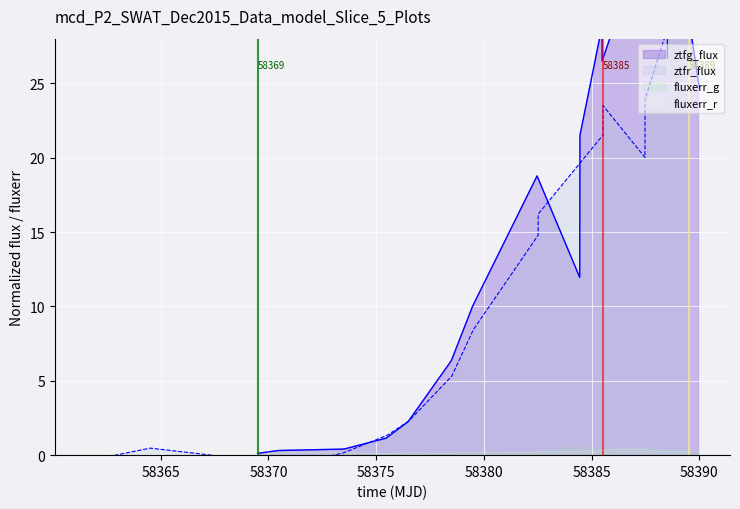

How many data points in ztfr_flux are less than 14?

10